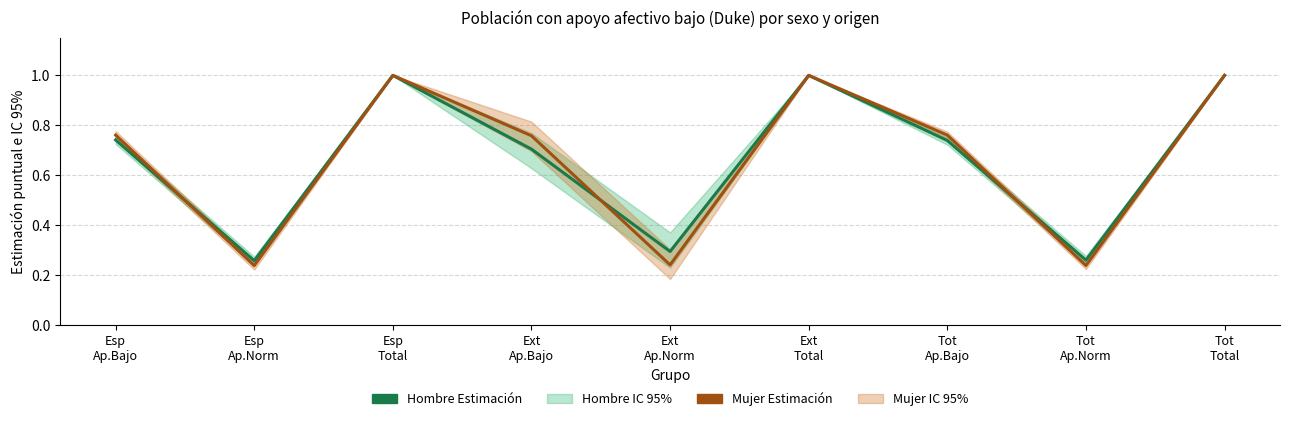

Which series has the largest total across all categories?

Hombre Estimación